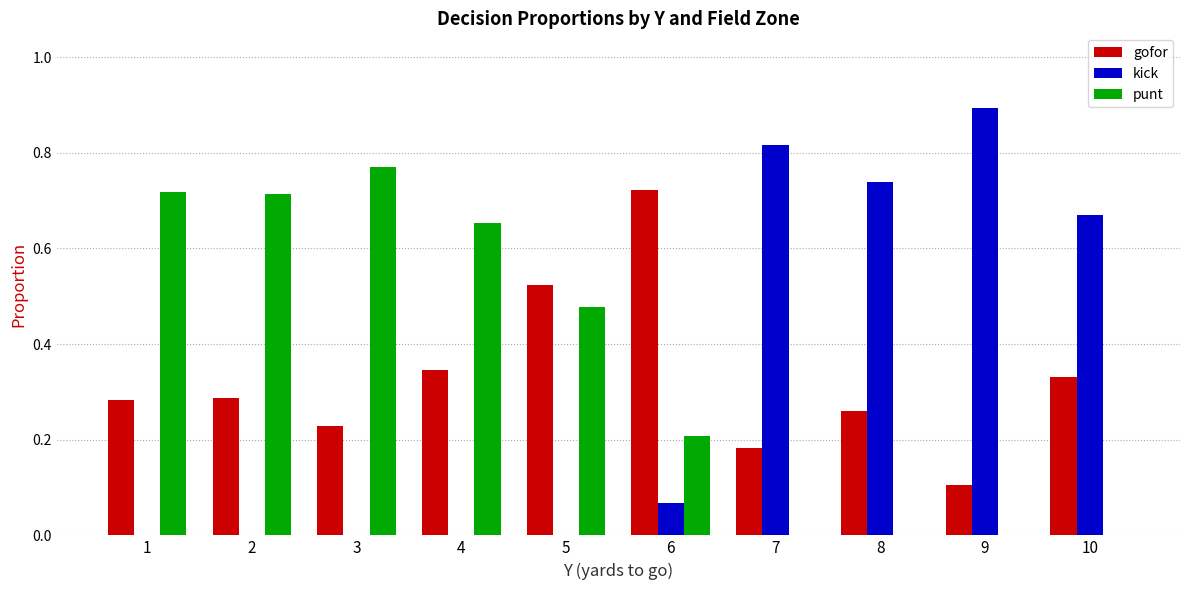

Count the number of data series in this chart.

3